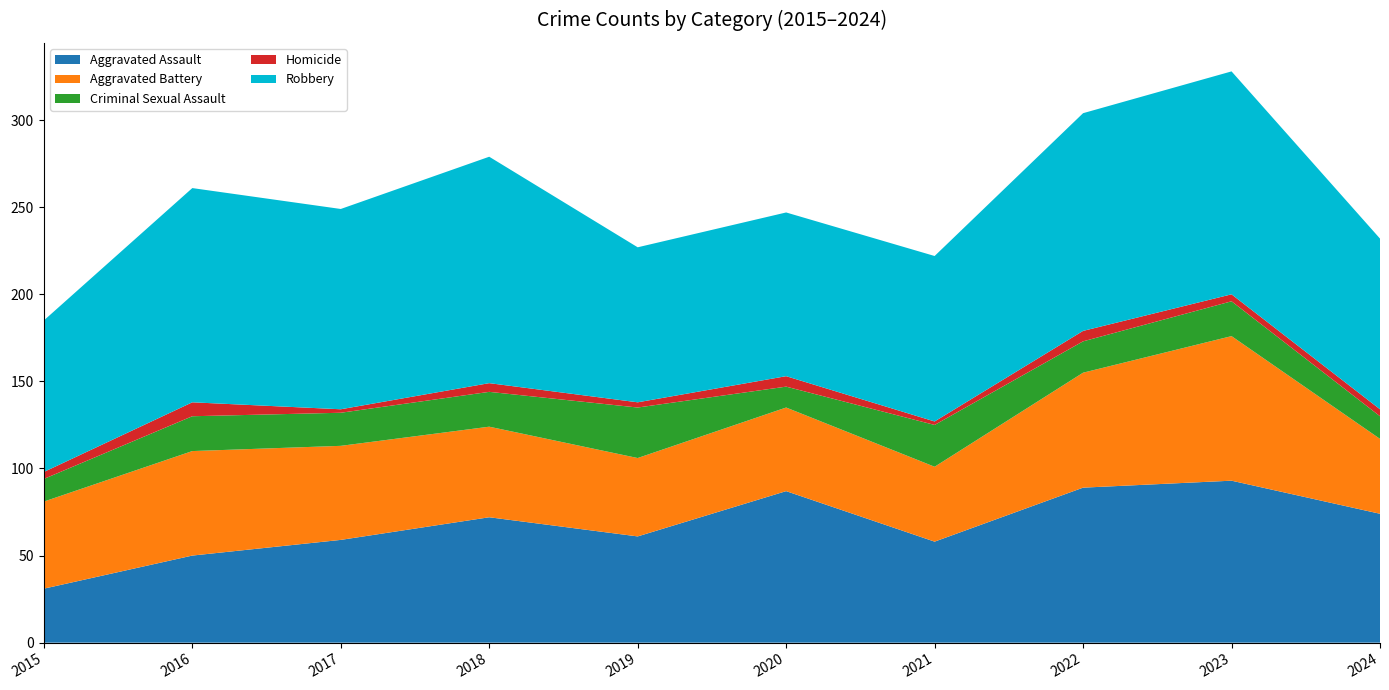

Reading right to left, what are all the values shown in this chart?

Aggravated Assault: 2024=74	2023=93	2022=89	2021=58	2020=87	2019=61	2018=72	2017=59	2016=50	2015=31
Aggravated Battery: 2024=43	2023=83	2022=66	2021=43	2020=48	2019=45	2018=52	2017=54	2016=60	2015=50
Criminal Sexual Assault: 2024=13	2023=20	2022=18	2021=24	2020=12	2019=29	2018=20	2017=19	2016=20	2015=13
Homicide: 2024=4	2023=4	2022=6	2021=2	2020=6	2019=3	2018=5	2017=2	2016=8	2015=4
Robbery: 2024=98	2023=128	2022=125	2021=95	2020=94	2019=89	2018=130	2017=115	2016=123	2015=87